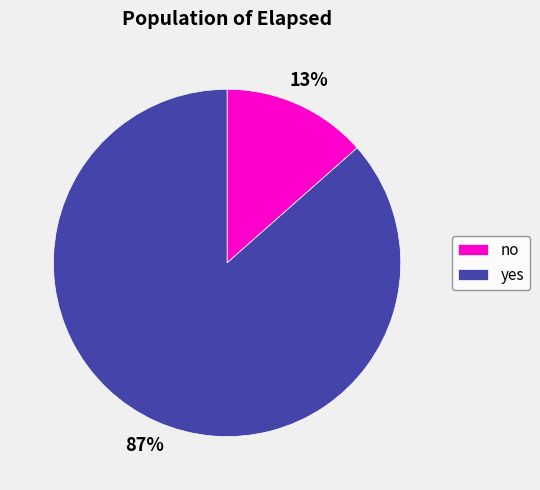

The yes slice represents 87% of the pie. True or false?

True